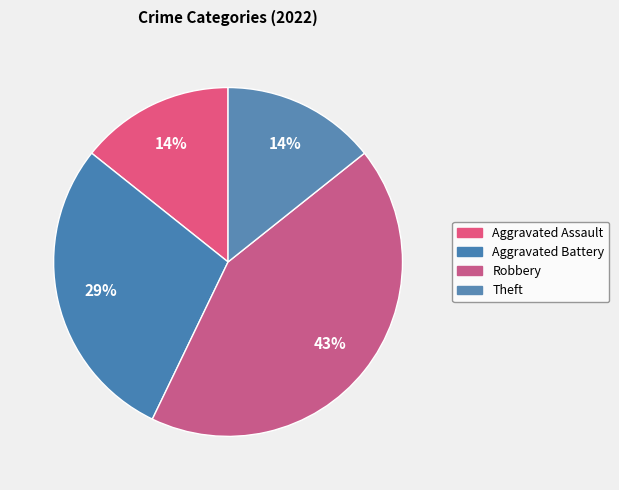

To the nearest percent, what is the average slice percentage?

25%